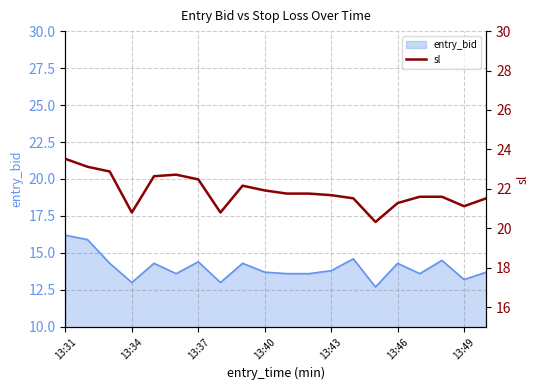

How many lines are shown in the chart?

1